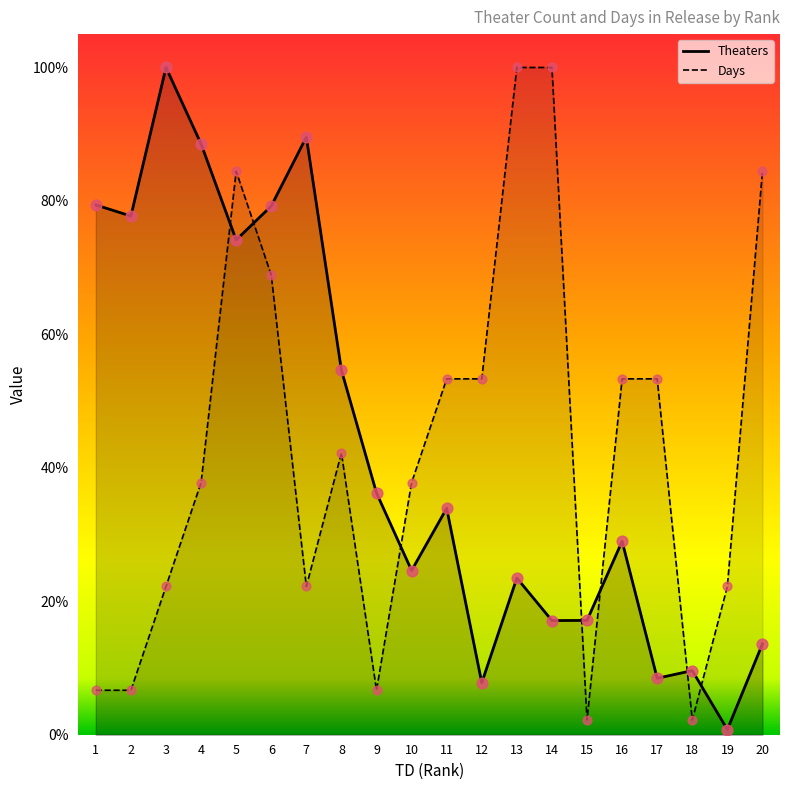

Is the value of Theaters at 2 greater than the value of Days at 19?

Yes